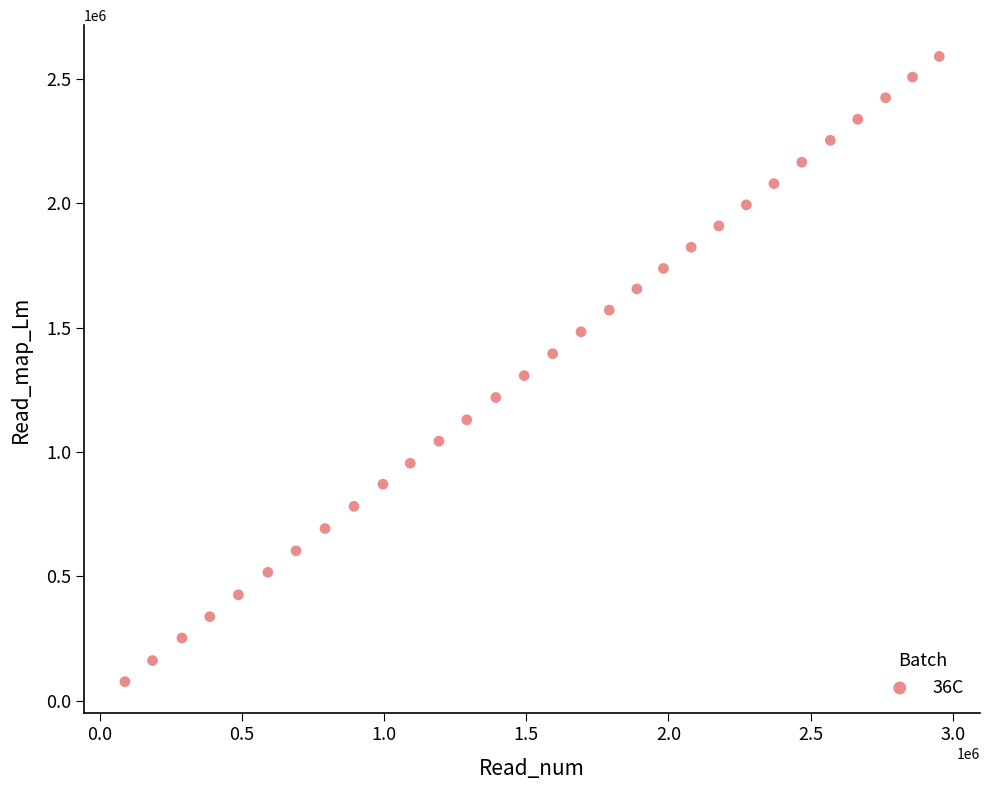

What is the range of X values (max minus min)?

2864332